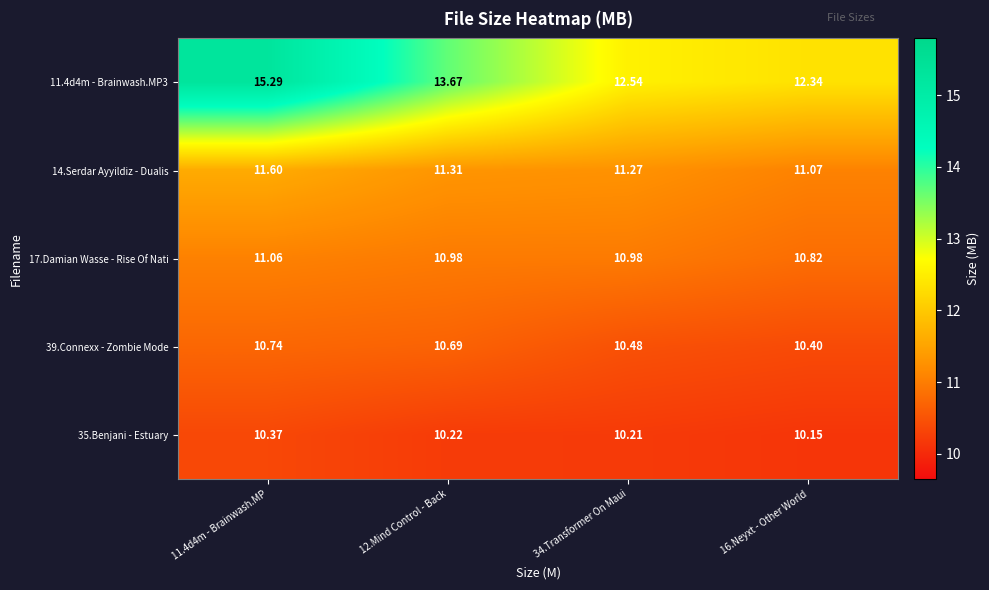

Is the value of 17.Damian Wasse - Rise Of Nati at 11.4d4m - Brainwash.MP greater than the value of 11.4d4m - Brainwash.MP3 at 16.Neyxt - Other World?

No